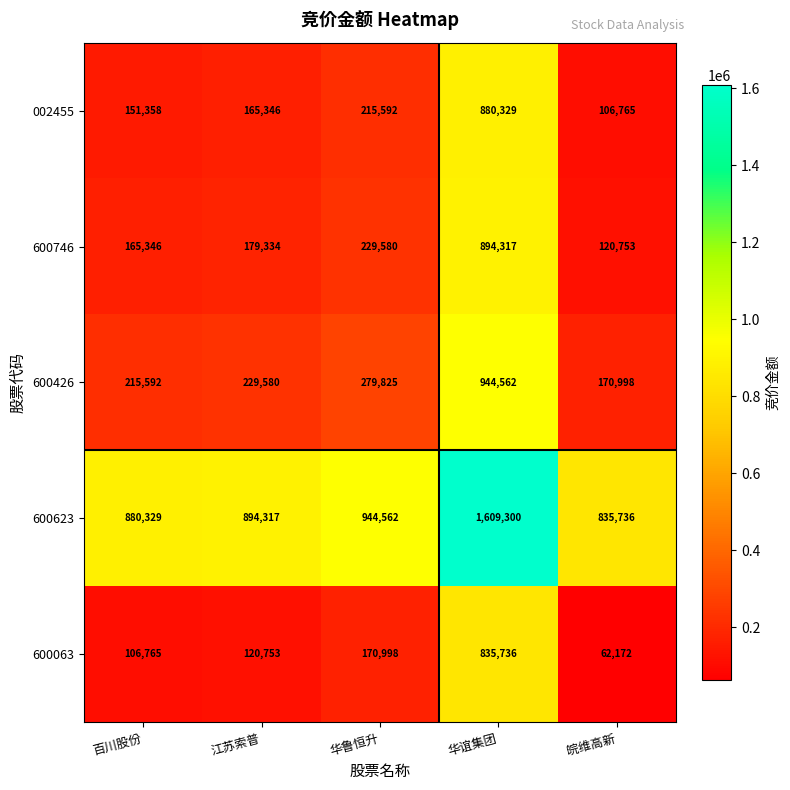

What is the difference between the maximum and minimum values in the 600426 series?

773564